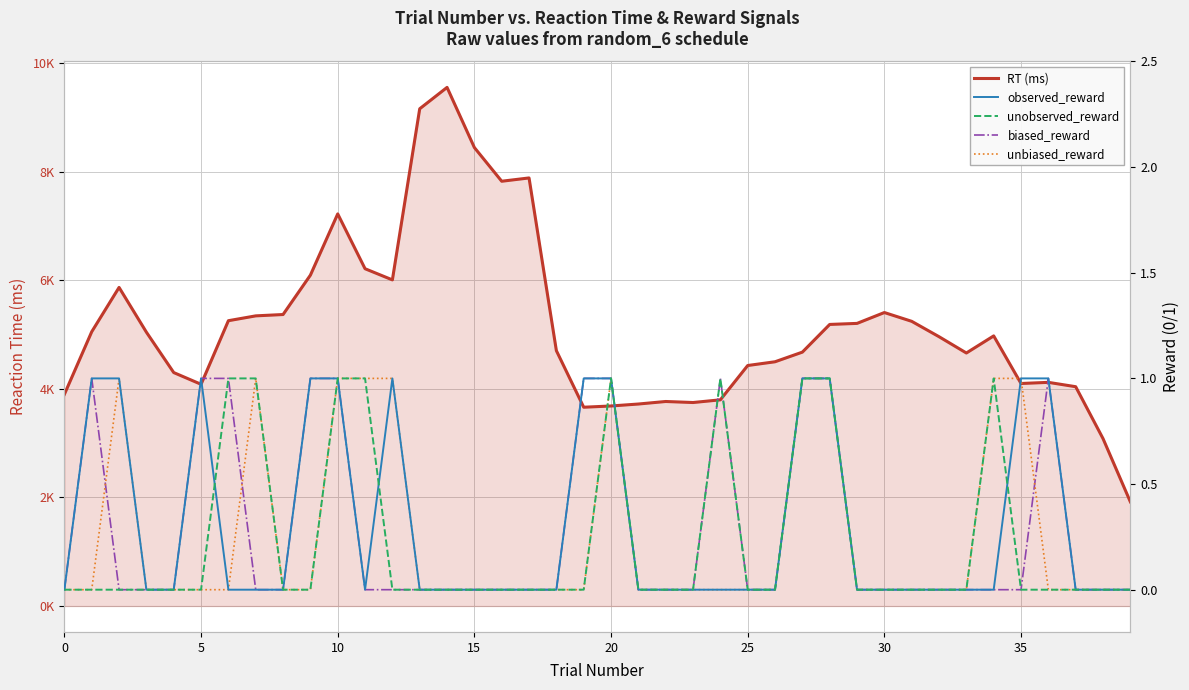

How many data points does each series have?

40